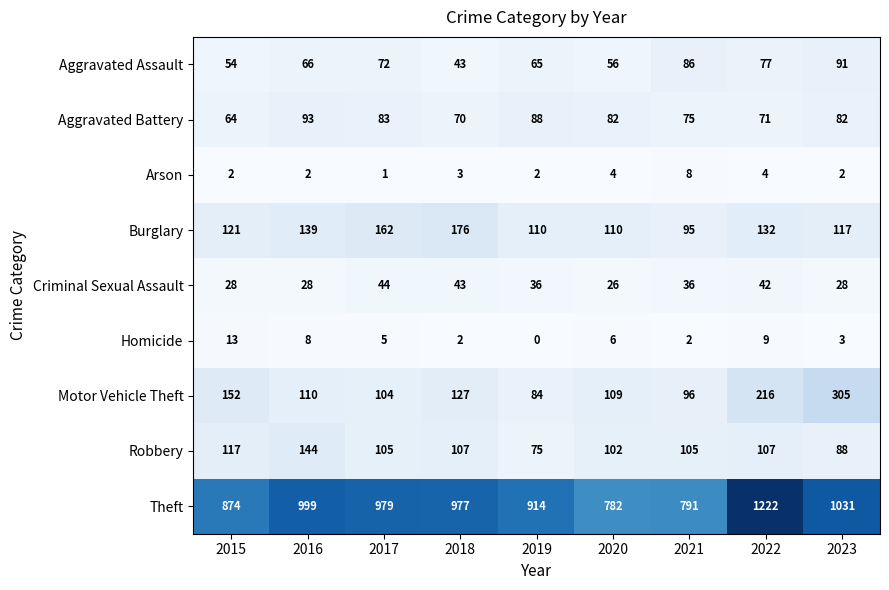

Which series changed the most between 2017 and 2018?

Aggravated Assault